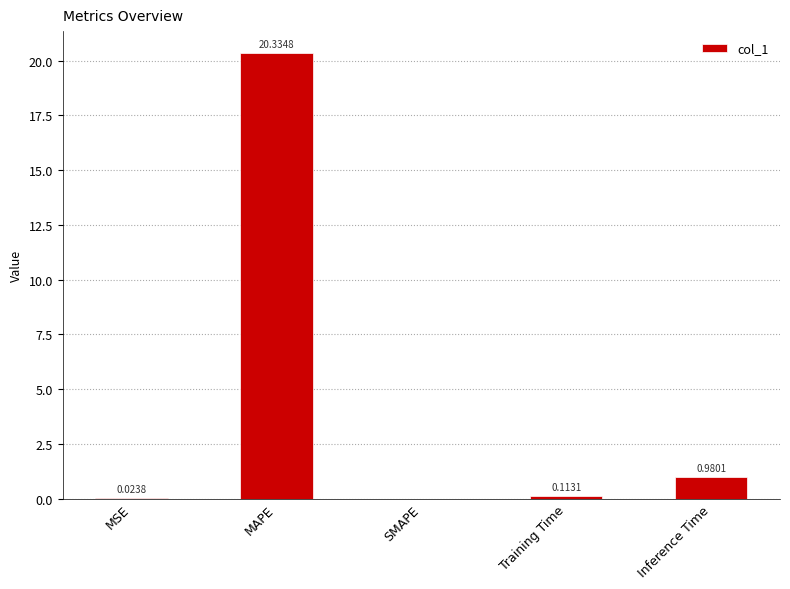

At which category does the chart reach its peak across all series?

MAPE